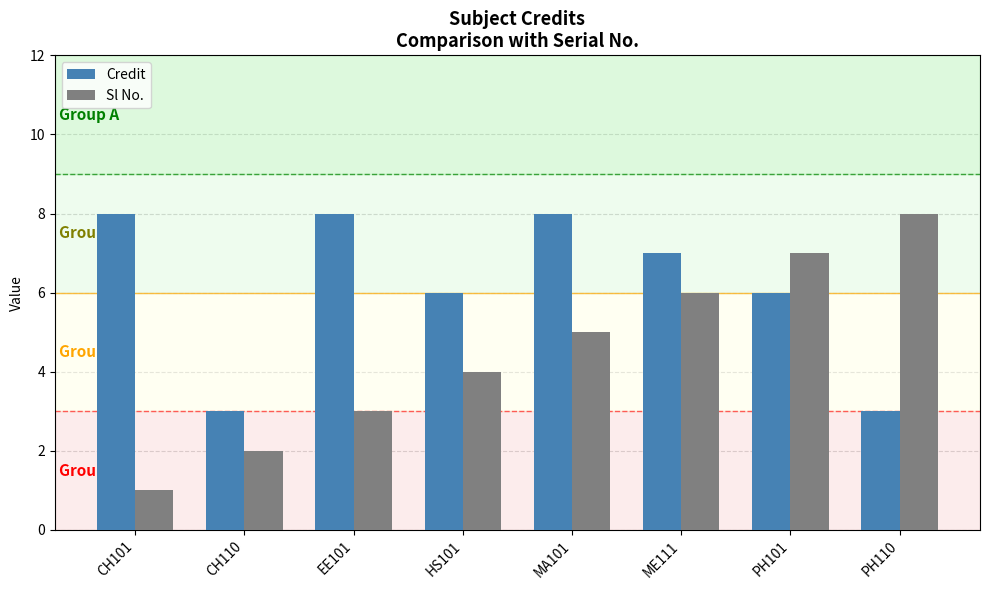

What is the sum of the Sl No. values at EE101 and CH110?

5